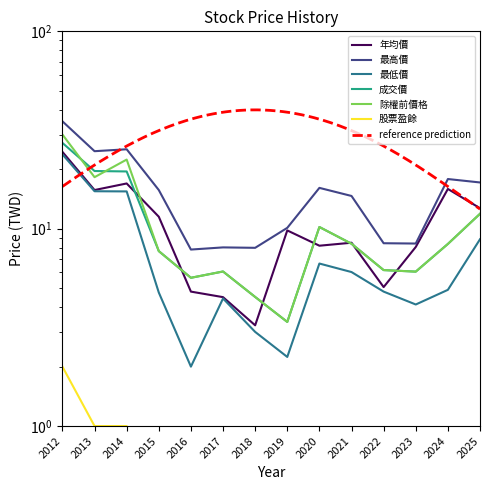

Where is the first local maximum for 成交價?

2017